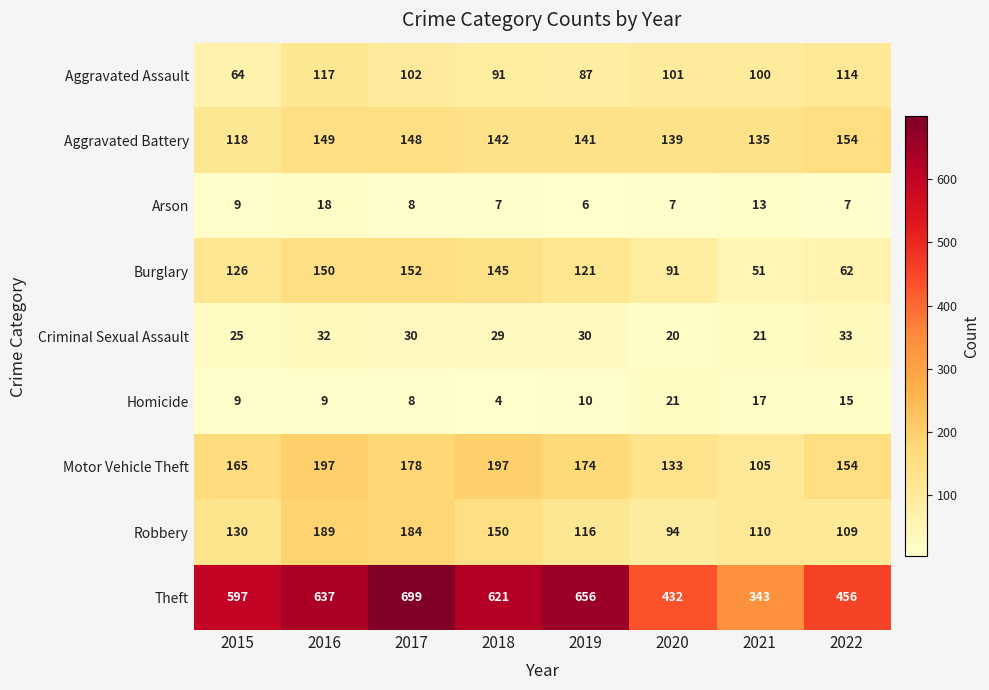

What is the difference between the second highest and minimum values in the Homicide series?

13